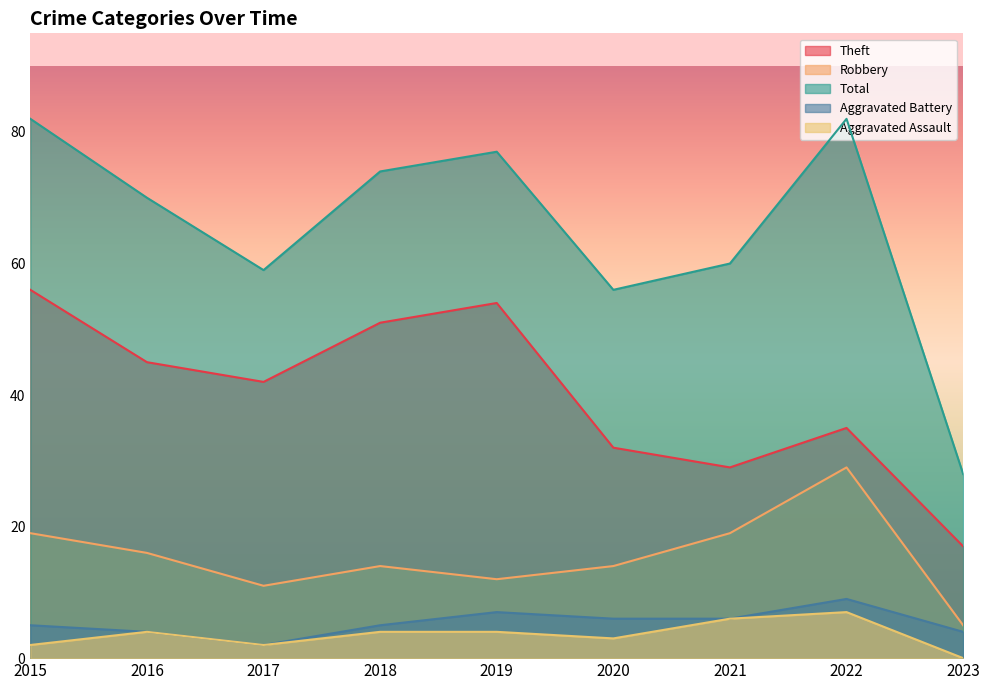

What is the difference between the Aggravated Battery values at 2021 and 2017?

4